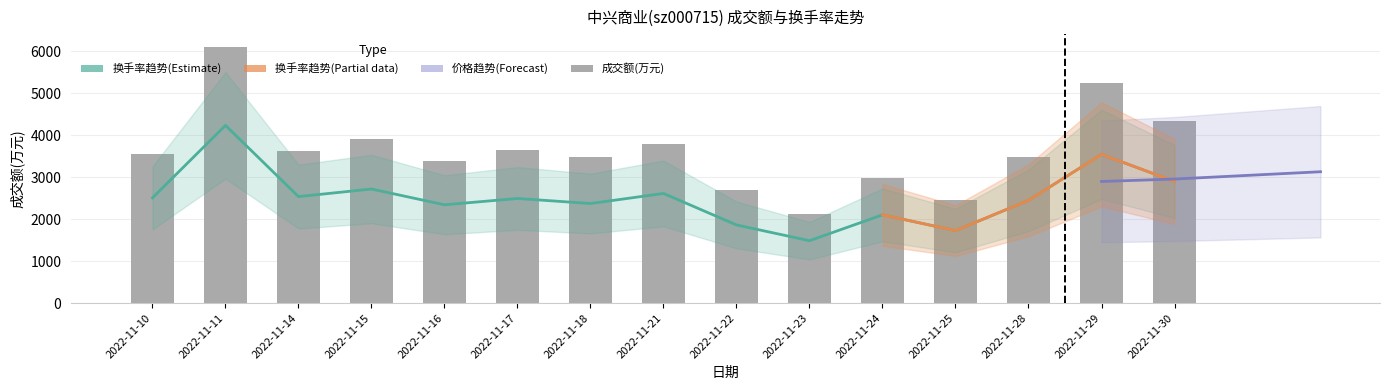

Rank the categories by value from highest to lowest.

2022-11-11, 2022-11-29, 2022-11-30, 2022-11-15, 2022-11-21, 2022-11-17, 2022-11-14, 2022-11-10, 2022-11-28, 2022-11-18, 2022-11-16, 2022-11-24, 2022-11-22, 2022-11-25, 2022-11-23